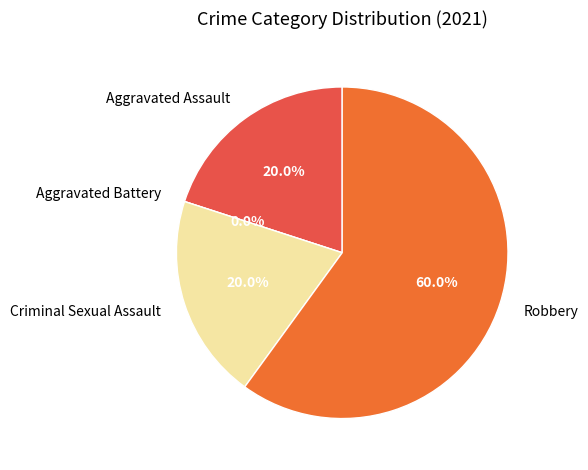

Approximately how many times larger is the value at Criminal Sexual Assault compared to Robbery?

0.3